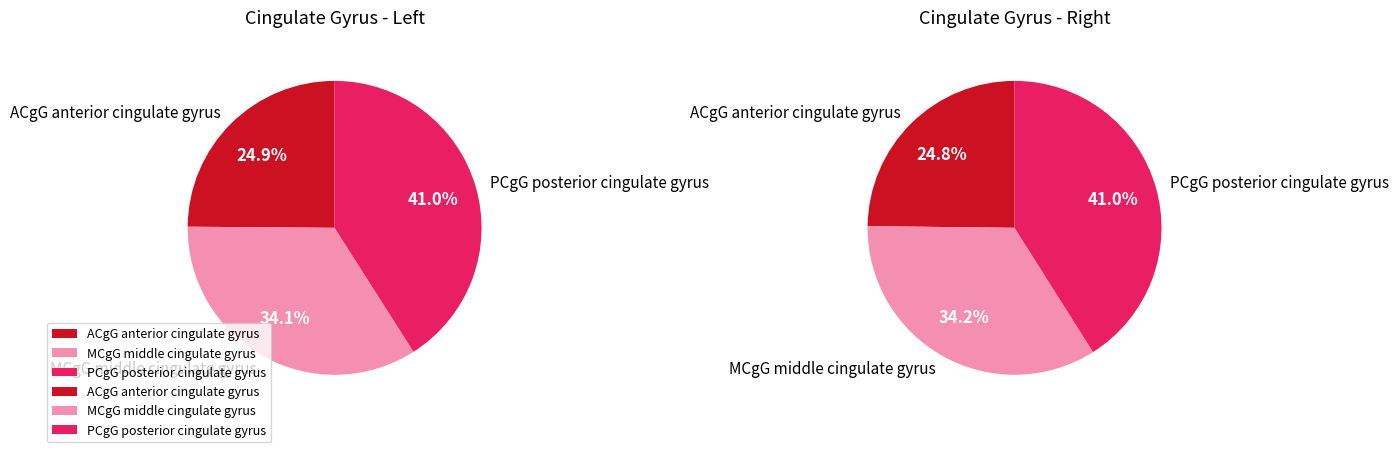

To the nearest percent, what percentage of the pie is PCgG posterior cingulate gyrus?

41%